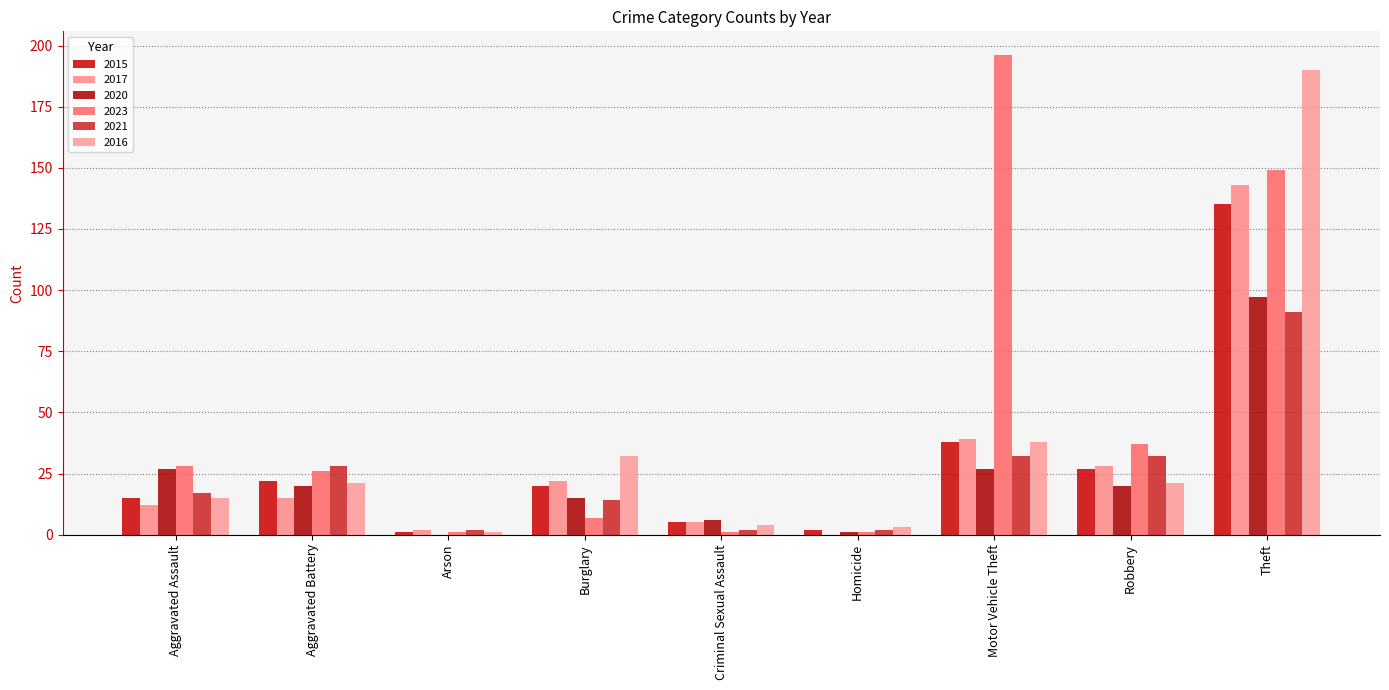

What is the difference between the second highest and second lowest values in the 2016 series?

35